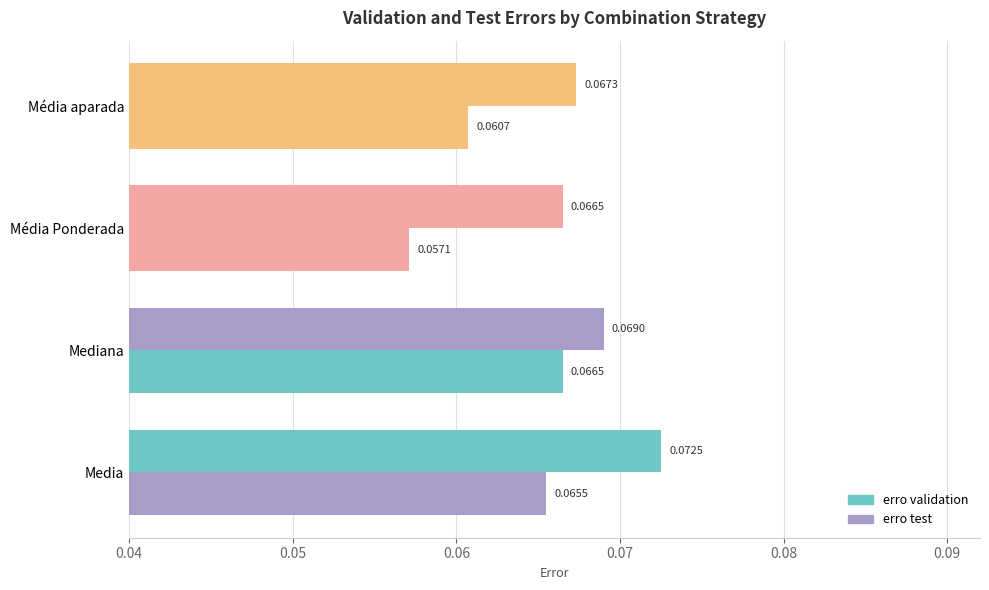

How many categories are shown in the chart?

4